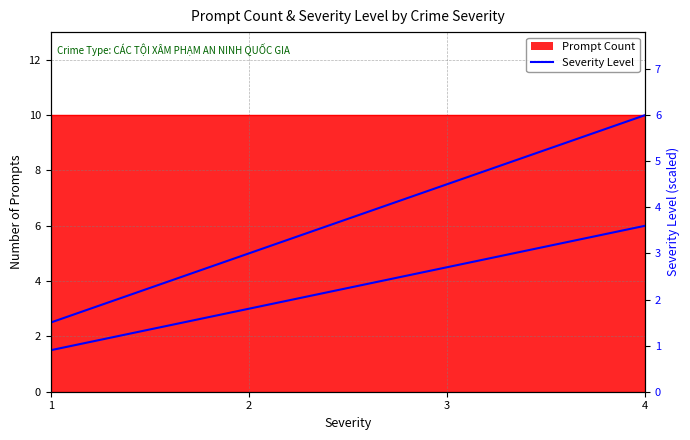

What is the greatest value displayed?

6.0